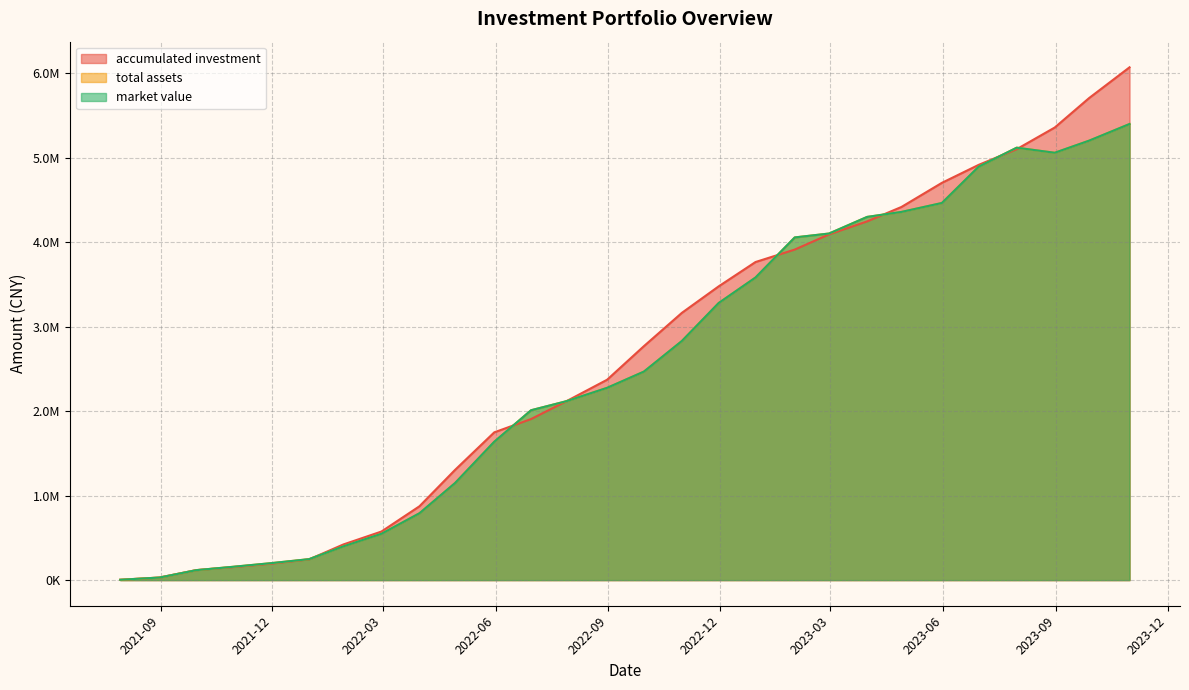

Reading left to right, extract all data points from this chart.

accumulated investment: 3953.9	30342.7	118000.4	152459.8	194066.2	245217.8	421993.9	574770.3	873748.7	1303953.2	1748619.1	1905837.8	2118397.2	2371020.9	2768369.3	3162899.6	3476310.5	3763857.9	3911318.0	4091205.9	4244668.9	4415397.8	4701076.0	4913912.8	5099420.3	5355510.9	5703941.5	6068134.5
total assets: 3953.9	30185.5	117687.0	156065.2	200500.6	247884.1	399422.0	548163.9	791207.1	1148484.7	1637875.9	2009970.1	2117868.3	2275306.8	2467431.5	2830055.4	3279408.0	3580619.4	4054940.9	4101206.1	4297670.0	4356915.7	4462748.1	4892523.9	5116912.2	5056978.0	5200013.3	5397198.4
market value: 3953.9	30185.5	117687.0	156065.2	200500.6	247884.1	399422.0	548163.9	791207.1	1148484.7	1637875.9	2009970.1	2117868.3	2275306.8	2467431.5	2830055.4	3279408.0	3580619.4	4054940.9	4101206.1	4297670.0	4356915.7	4462748.1	4892523.9	5116912.2	5056978.0	5200013.3	5397198.4